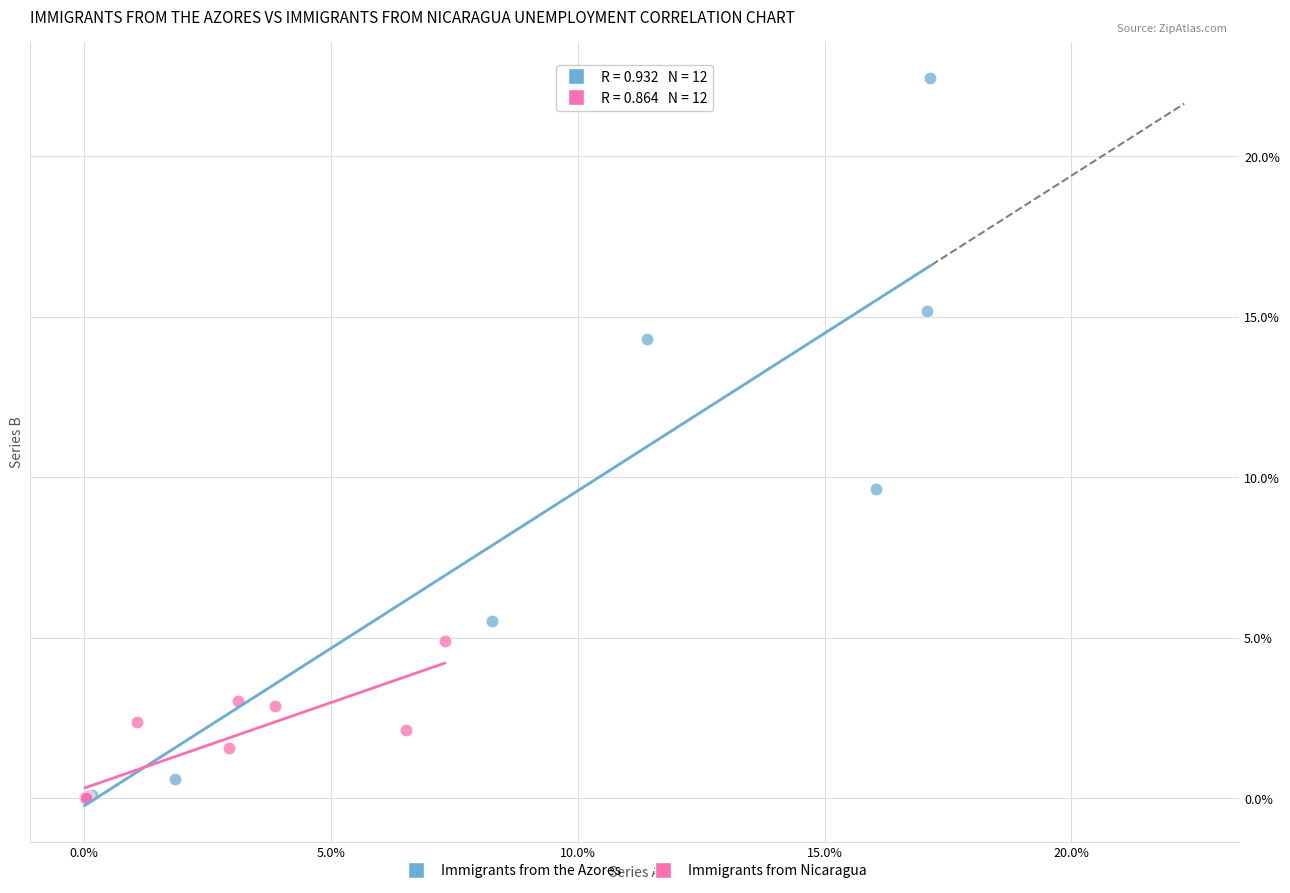

Which series contains the highest Y value?

Immigrants from the Azores